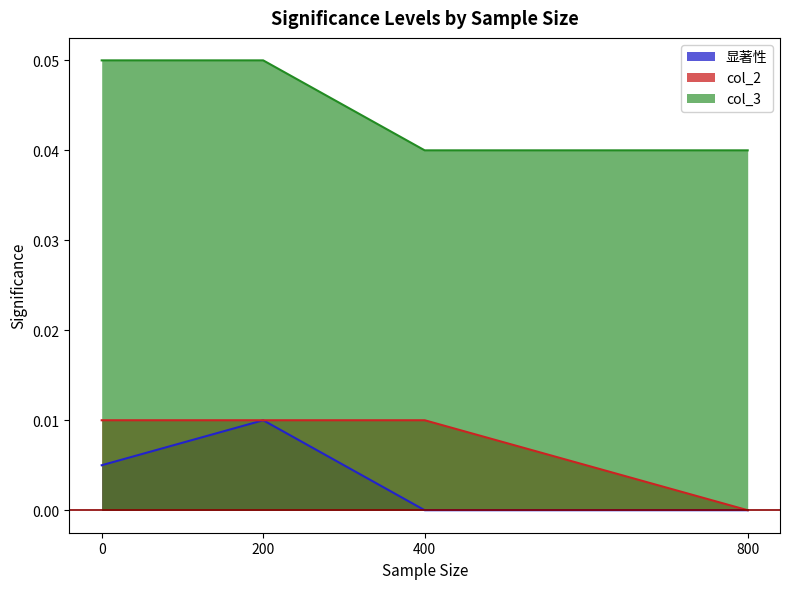

Which series has the largest range (max minus min)?

col_3